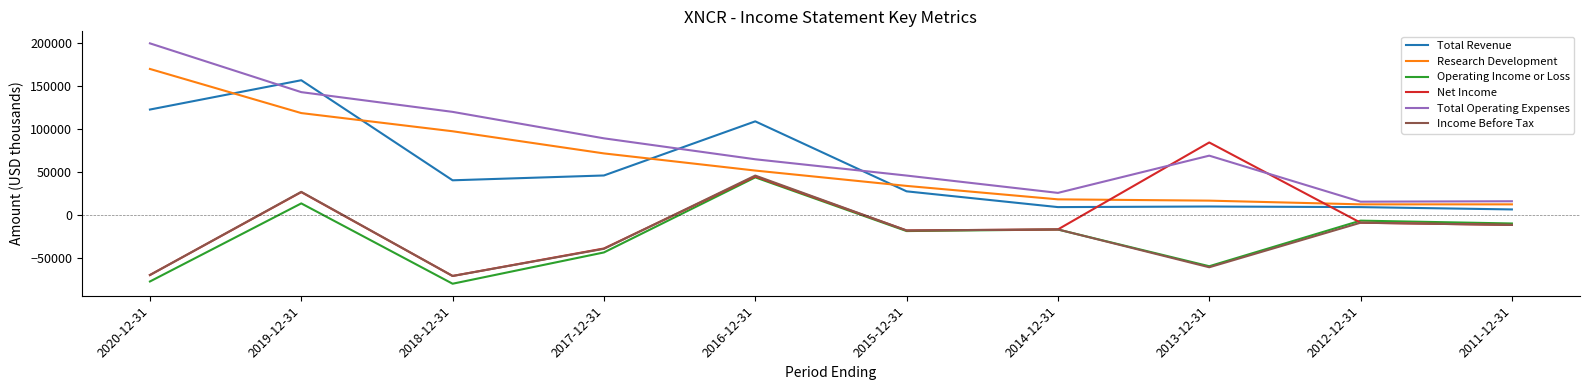

At which category is the sum across all series the highest?

2019-12-31